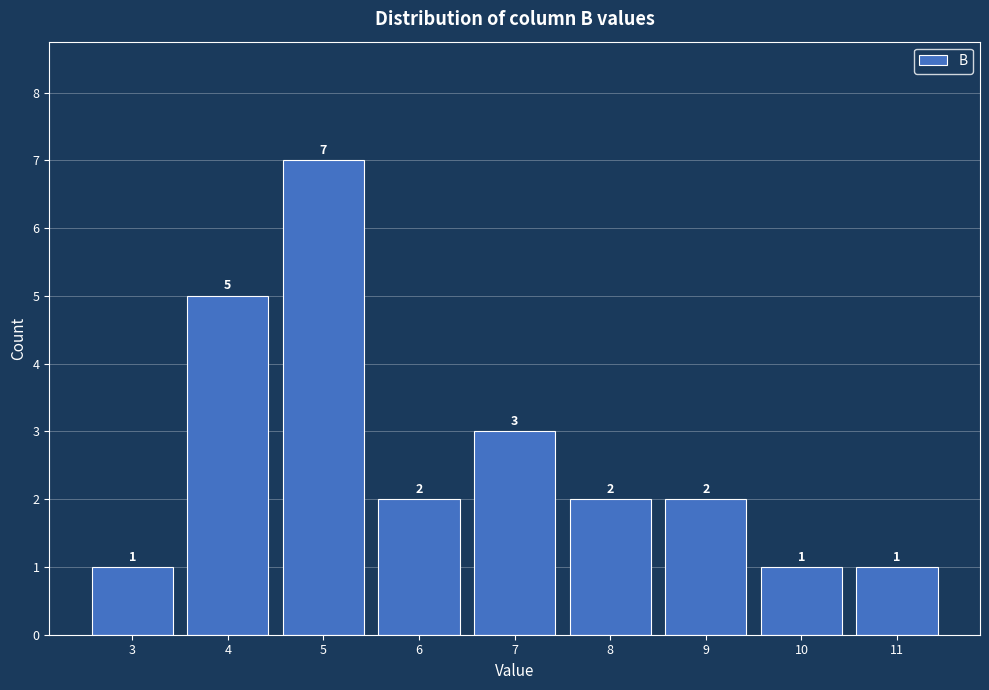

Reading left to right, list all the values displayed in this chart.

3=1	4=5	5=7	6=2	7=3	8=2	9=2	10=1	11=1